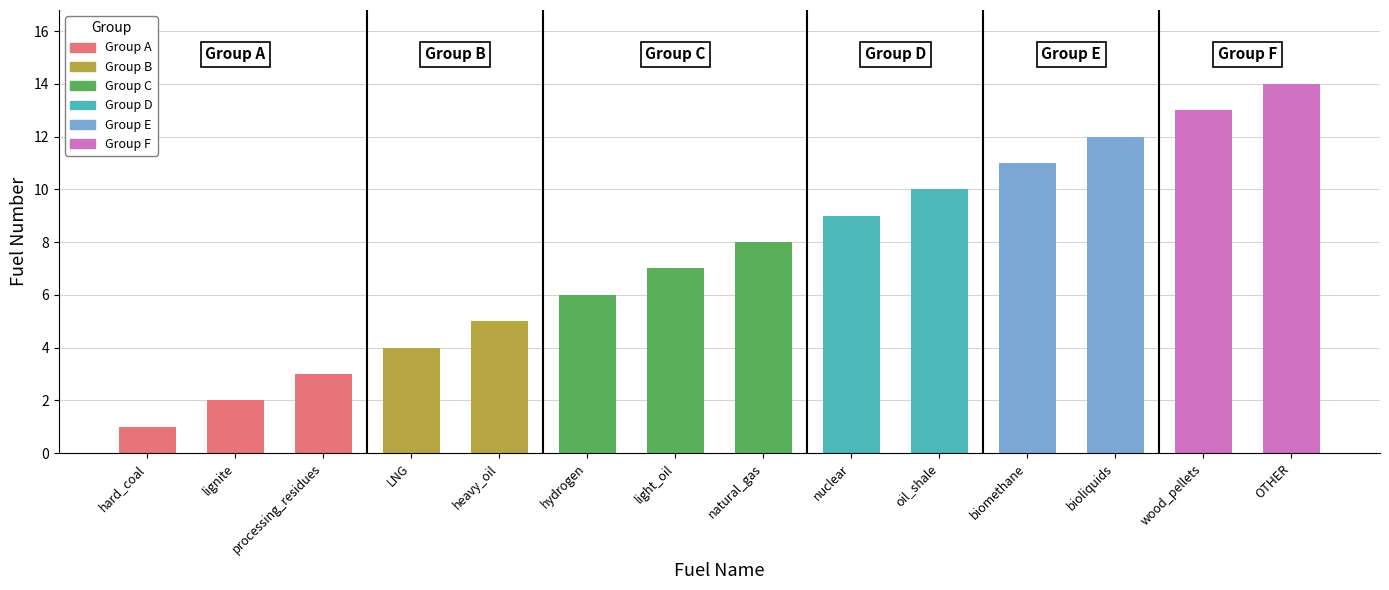

List the labels in order of value, largest first.

OTHER, wood_pellets, bioliquids, biomethane, oil_shale, nuclear, natural_gas, light_oil, hydrogen, heavy_oil, LNG, processing_residues, lignite, hard_coal